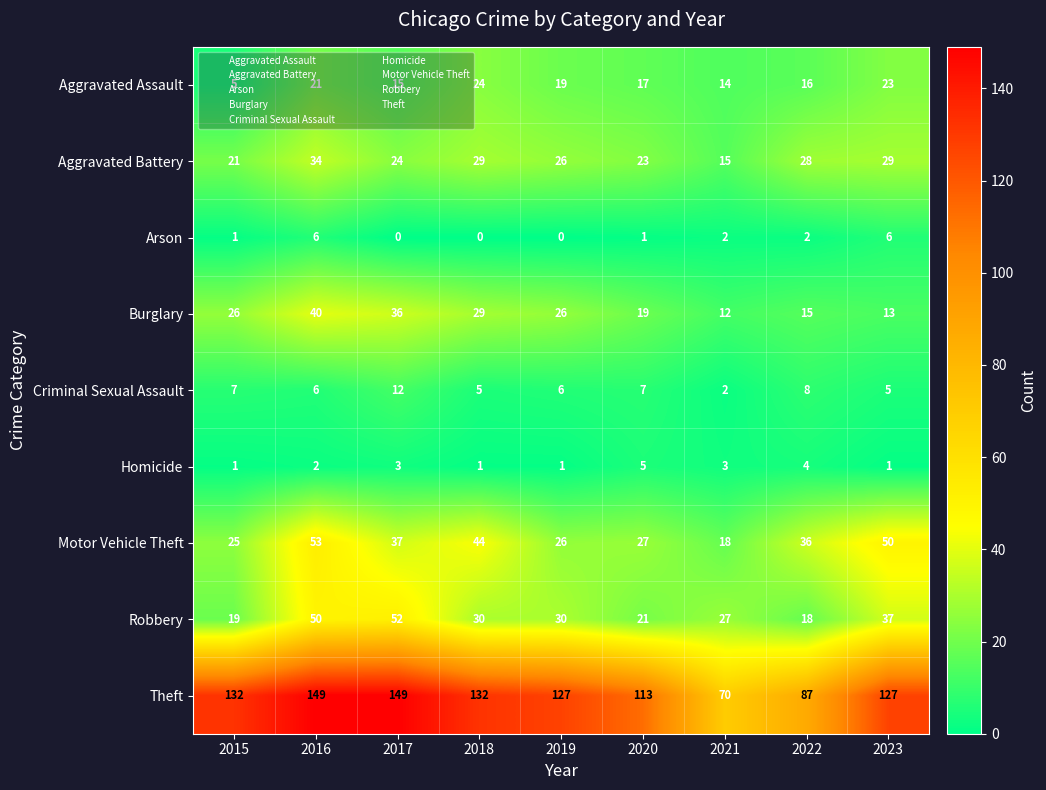

At how many categories does at least one series exceed 80?

8